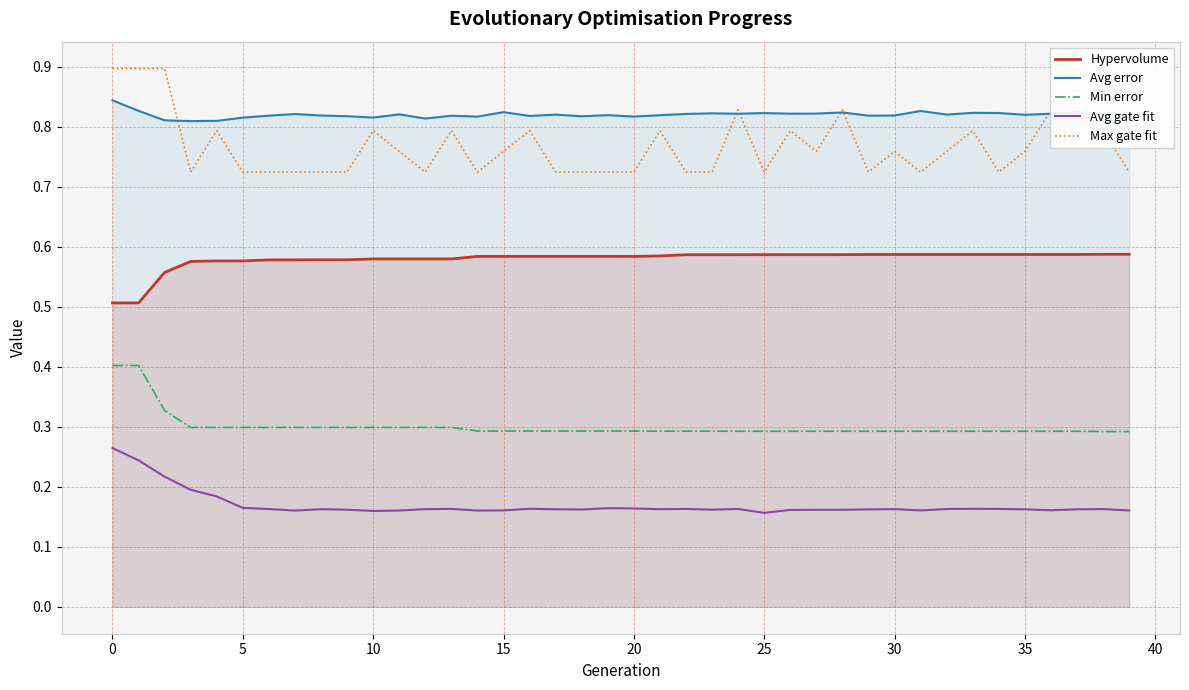

True or false: Min error and Max gate fit intersect in this chart.

False